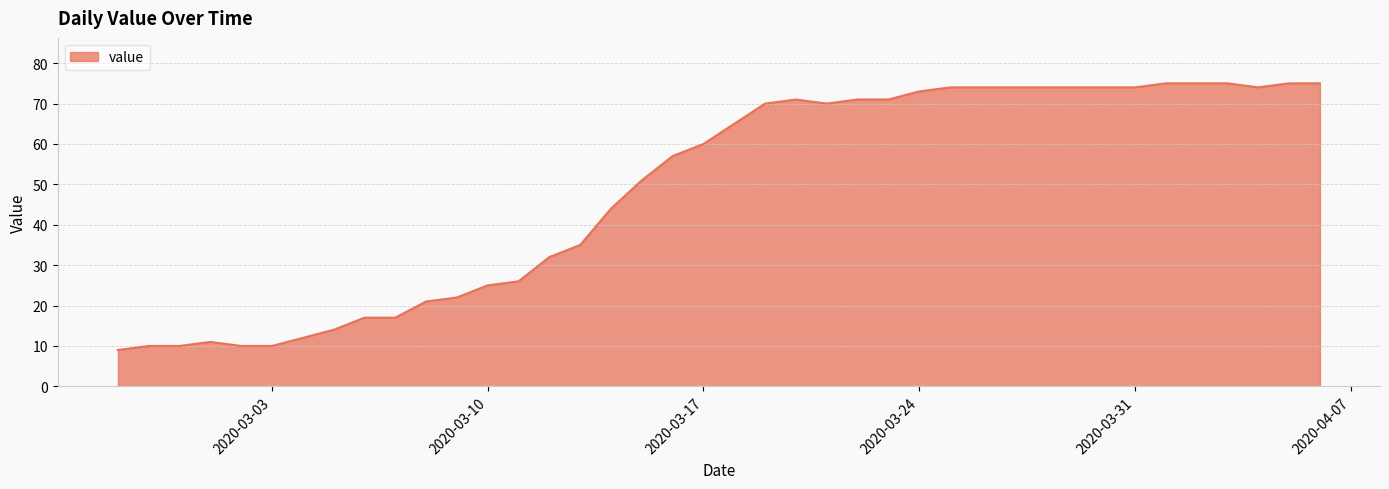

What is the difference between the maximum and minimum values?

66